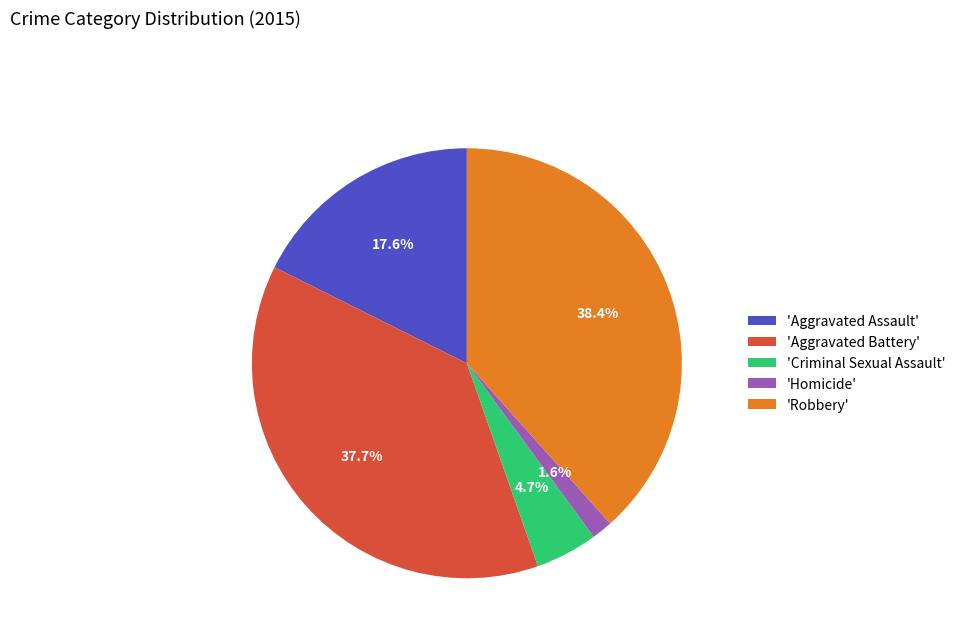

Is there a majority slice in this chart?

No